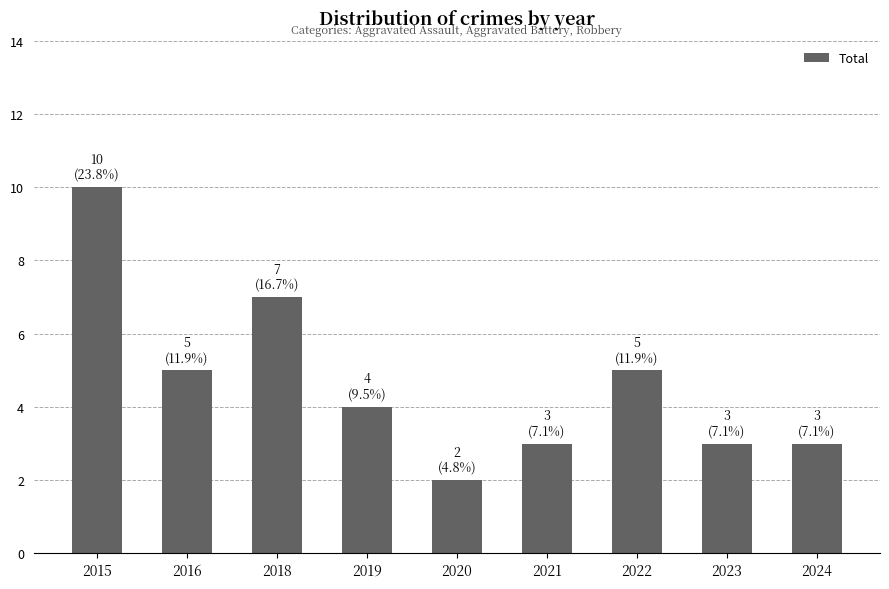

What is the smallest value displayed?

2